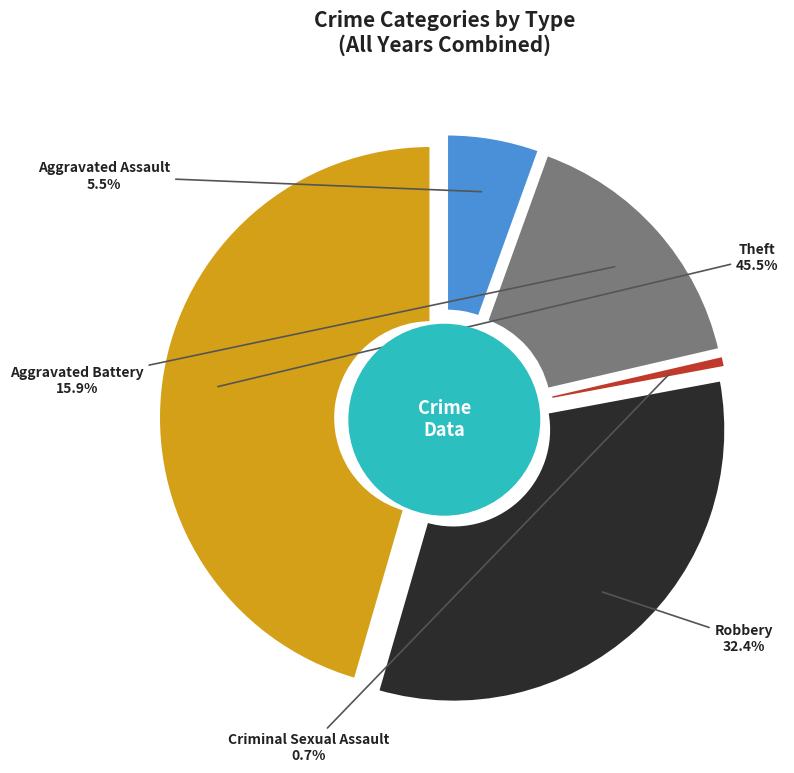

Count the number of slices in the pie.

5